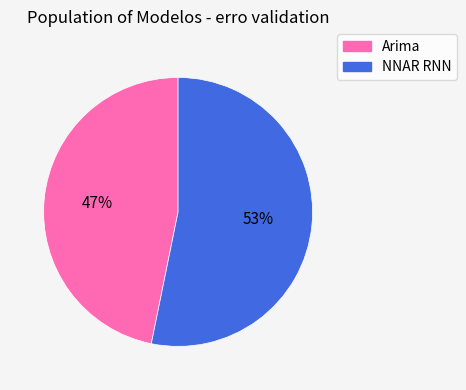

Do NNAR RNN and Arima together represent more than half of the pie?

Yes